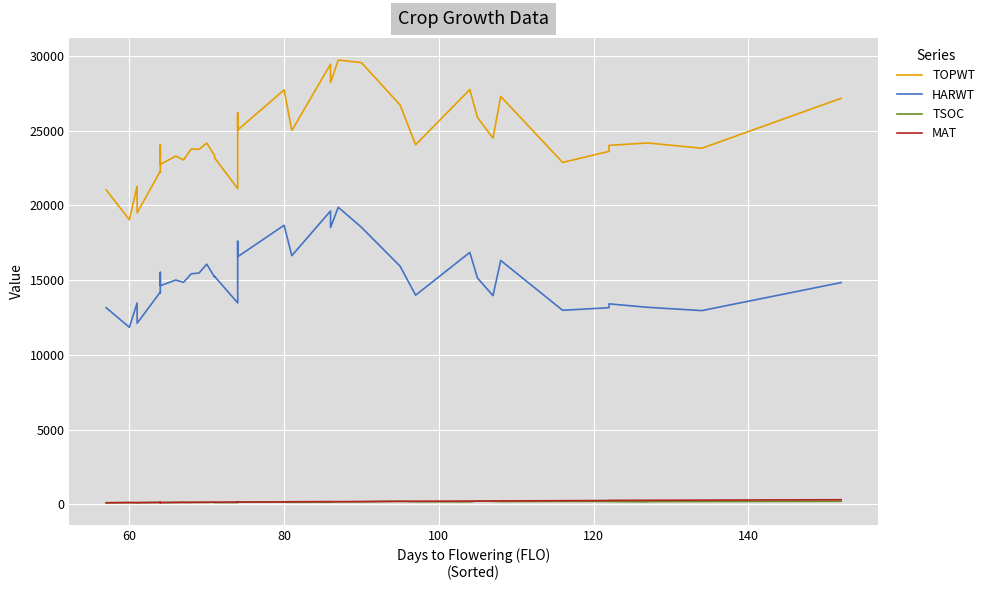

Reading right to left, transcribe all the data shown in this chart.

TOPWT: 27157	23815	24170	24170	24008	23608	22868	27279	24492	25869	27742	24046	26702	29539	29714	28208	29437	25000	27717	27717	25035	25769	26182	21116	23184	23342	24161	23739	23771	23771	23032	23292	22733	24038	22208	22286	19496	21278	19033	21035
HARWT: 14835	12961	13180	13180	13412	13154	12982	16312	13959	15138	16850	13992	15925	18529	19869	18514	19623	16634	18665	18665	16562	17211	17593	13477	15256	15209	16066	15470	15423	15423	14851	15004	14625	15516	14118	14203	12110	13467	11845	13154
TSOC: 212	196	192	175	195	201	206	194	211	229	175	183	213	176	175	157	152	147	154	167	161	161	140	128	122	150	137	142	144	137	149	138	124	150	128	149	117	119	128	118
MAT: 315	289	278	278	272	263	252	236	233	226	226	213	208	197	188	190	191	181	172	172	156	157	155	164	151	152	149	143	136	136	135	133	127	128	126	128	124	117	125	109